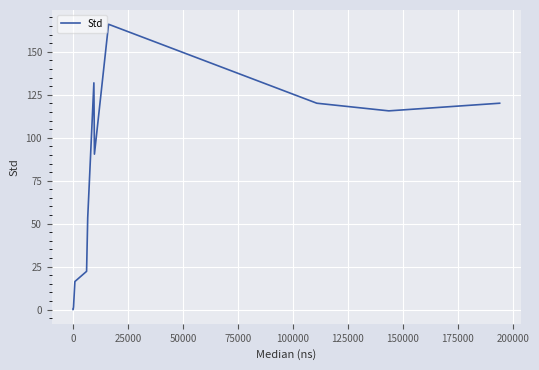

Reading right to left, transcribe all the data shown in this chart.

120.1	115.6	120.1	166.1	90.4	132.0	53.4	22.2	16.3	1.5	0.0	0.0	0.0